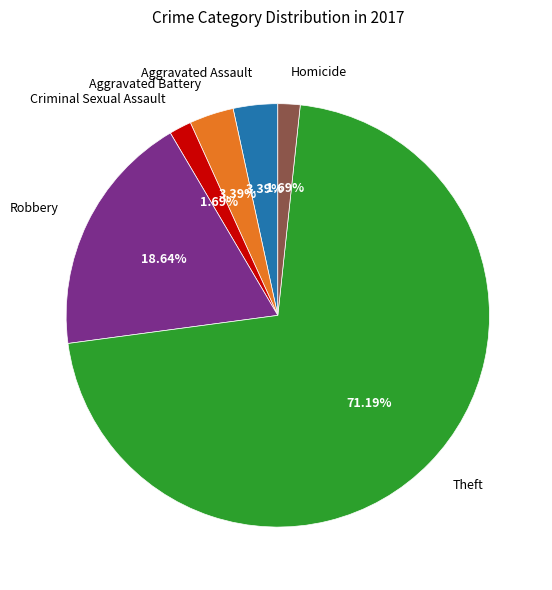

To the nearest percent, what is the combined percentage of Homicide and Aggravated Battery?

5%